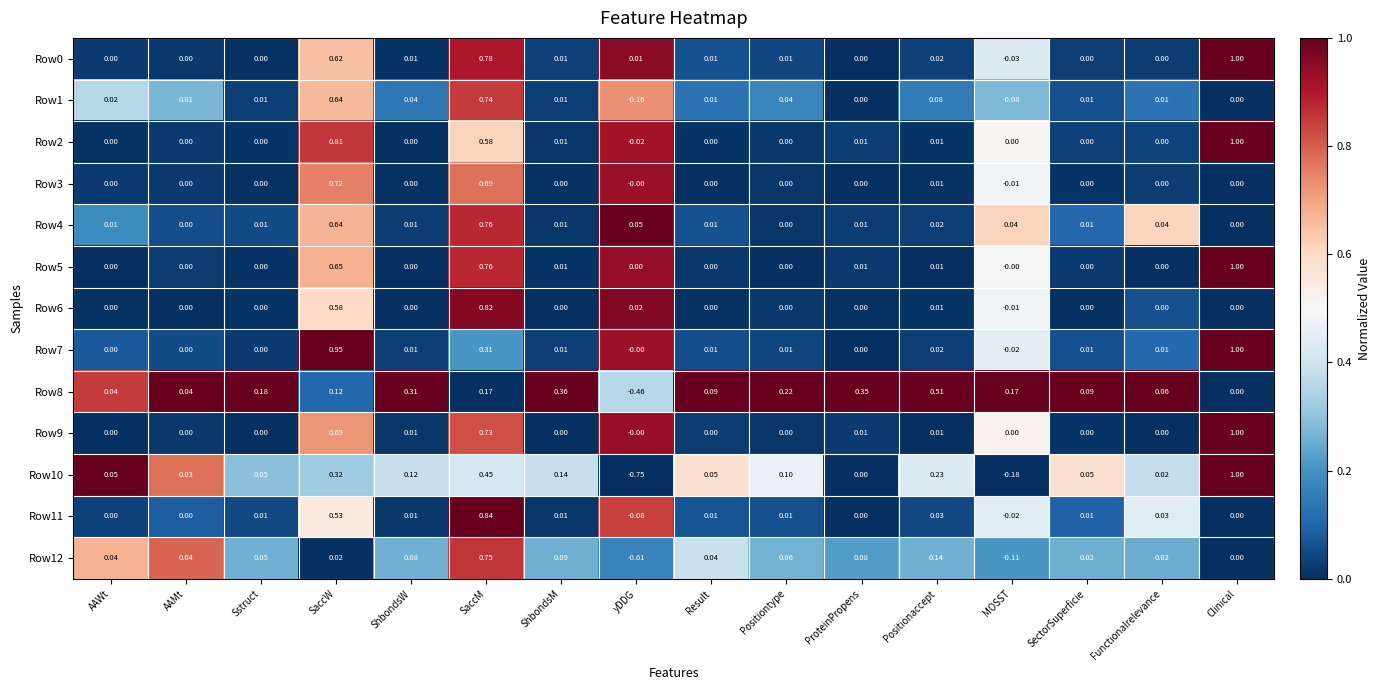

Which series changed the most between ShbondsW and Result?

Row8